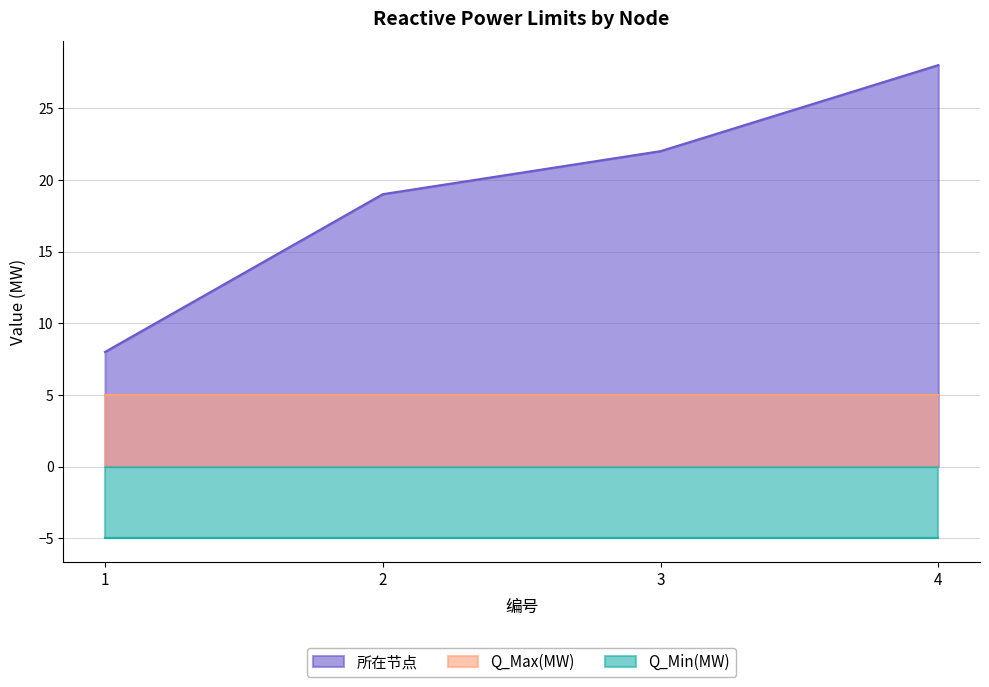

Reading left to right, what are all the values shown in this chart?

所在节点: 8	19	22	28
Q_Max(MW): 5	5	5	5
Q_Min(MW): -5	-5	-5	-5